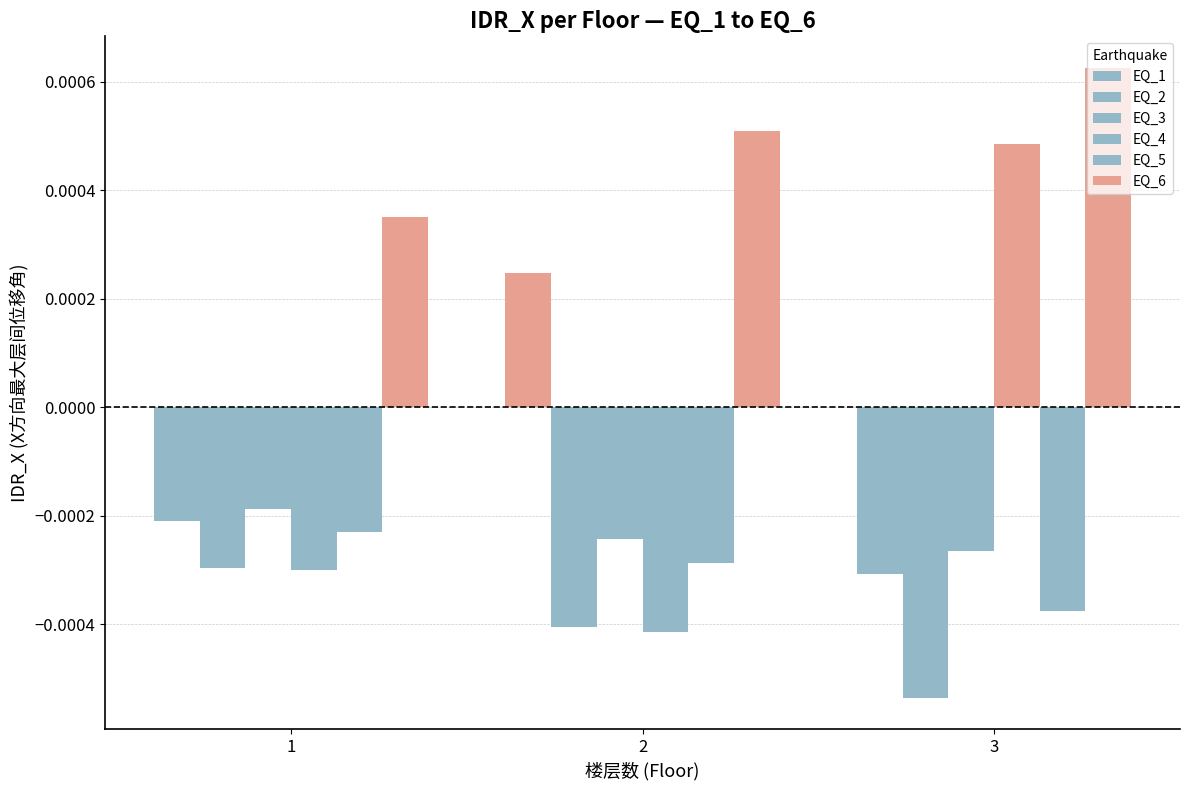

How many bars are there in total?

18